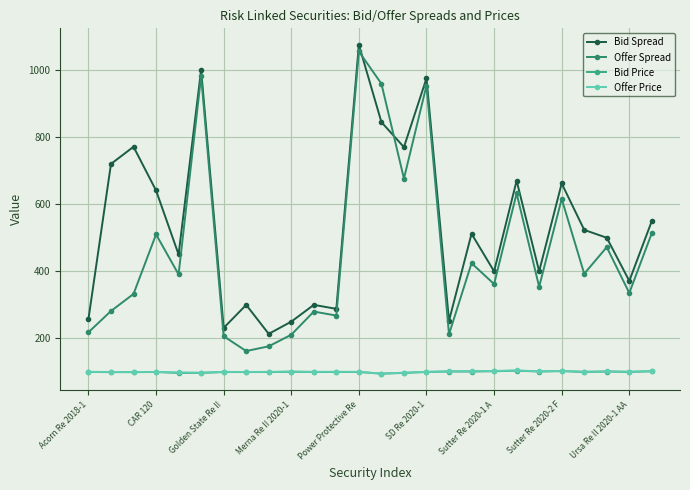

At how many categories does at least one series exceed 871?

4